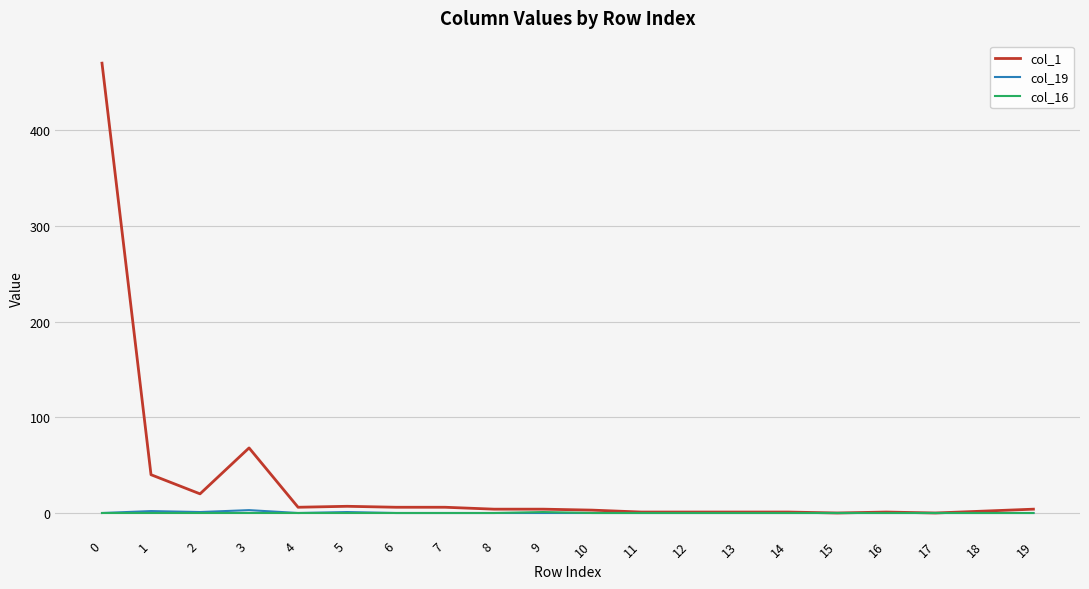

What are all the series names shown in the legend?

col_1, col_19, col_16